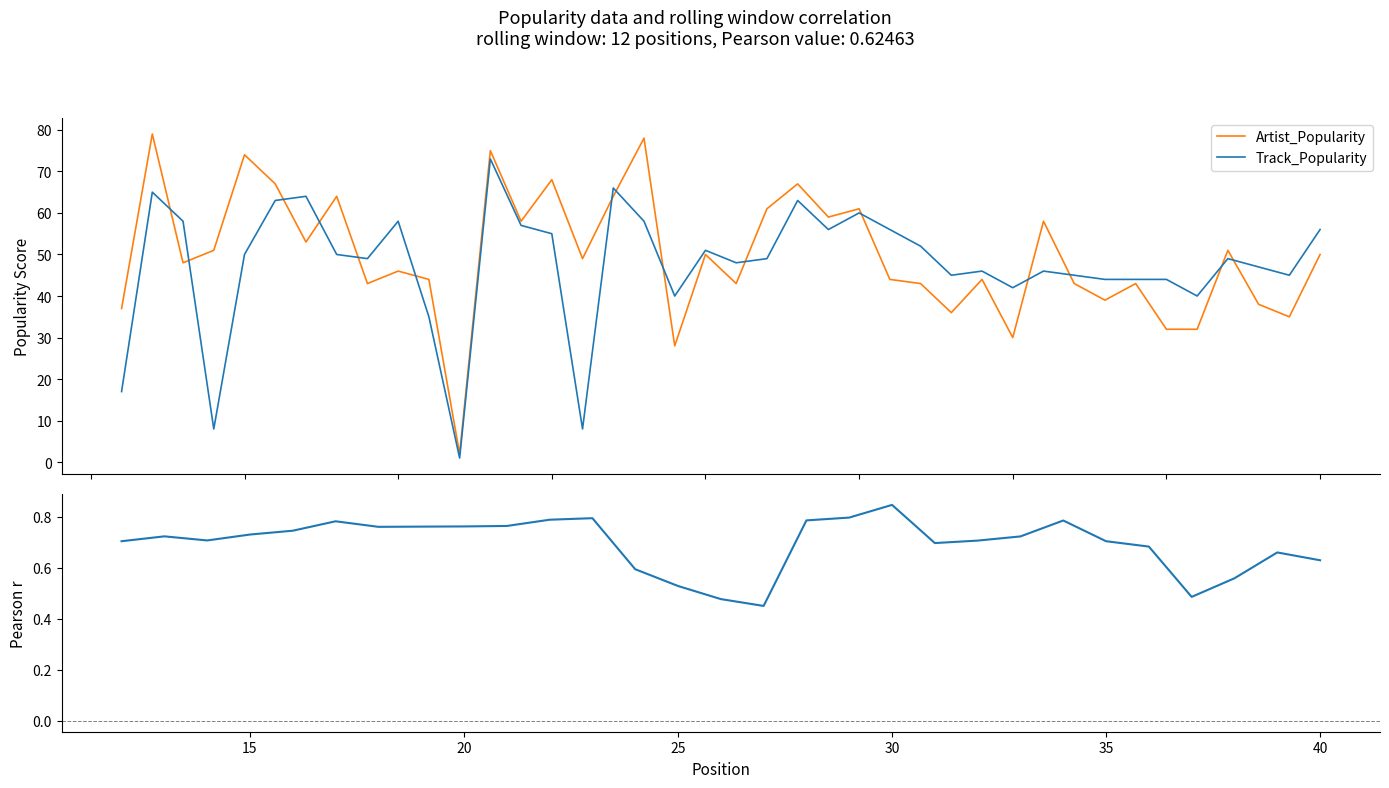

What is the sum of the Artist_Popularity values at 37 and 19?

79